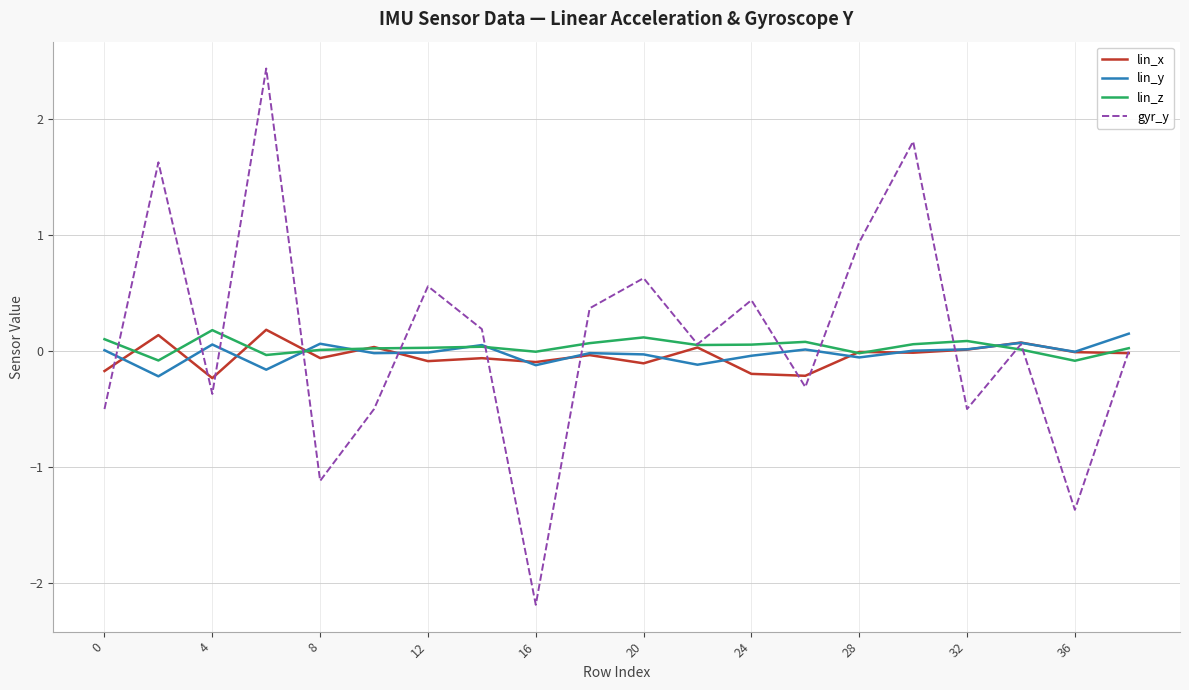

Does the chart display data point markers on the line(s)?

No